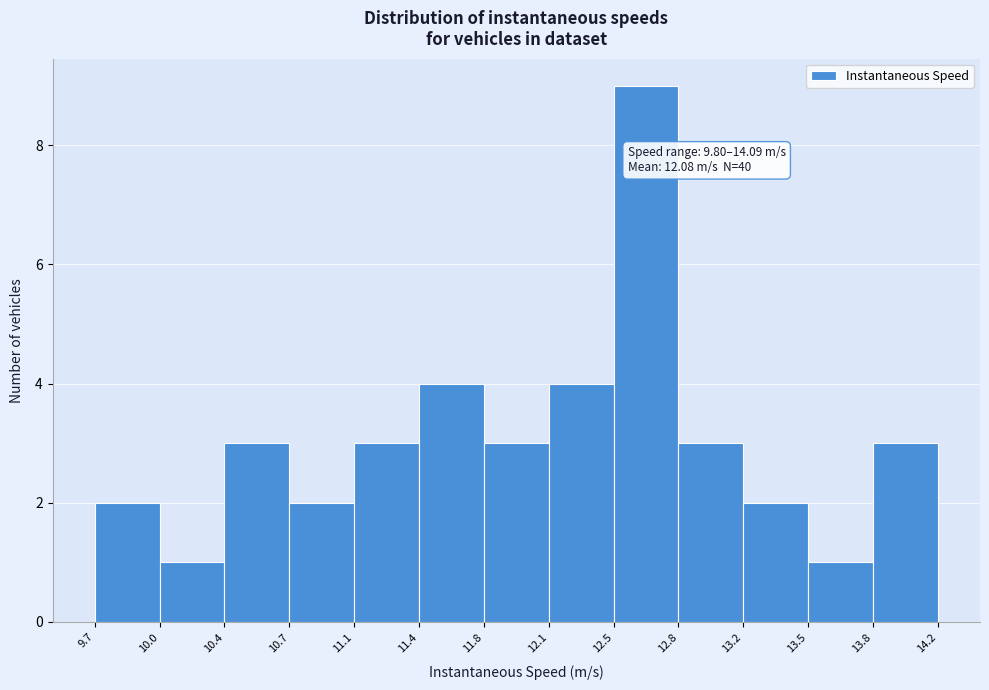

Over which range of the x-axis is the bar tallest?

12.5 to 12.8